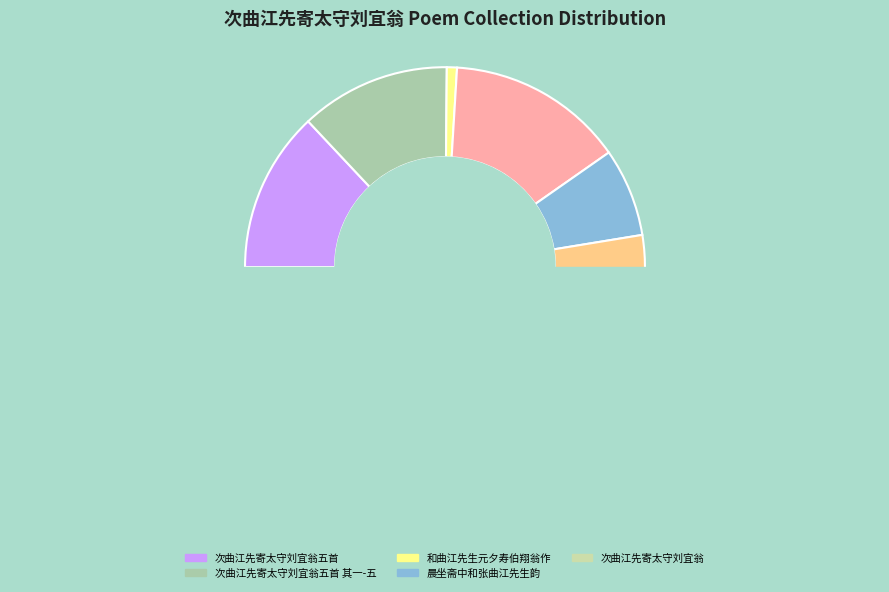

What percentage do 晨坐斋中和张曲江先生韵 and 次曲江先寄太守刘宜翁五首 其五 together represent?

19.3%